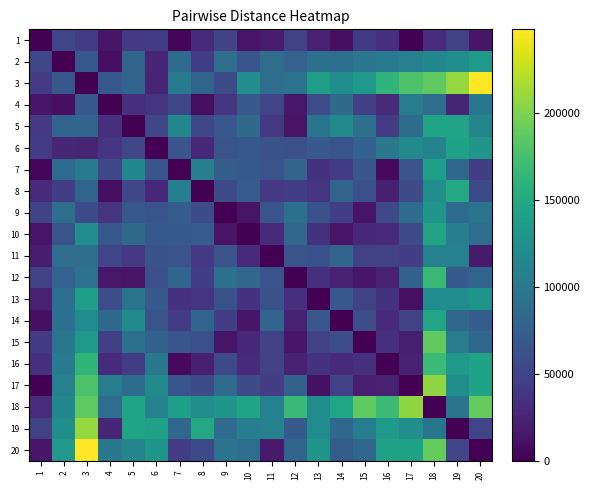

What is the difference between the highest and lowest values at 15?

187268